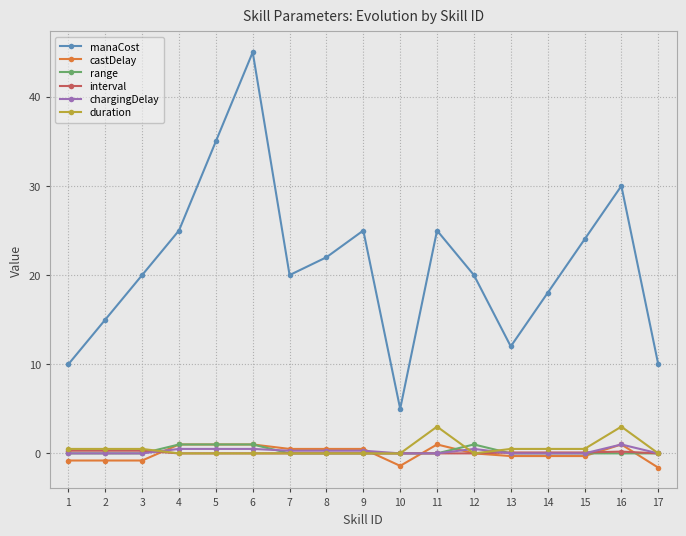

What is the spread (max minus min) of values at 12?

20.0